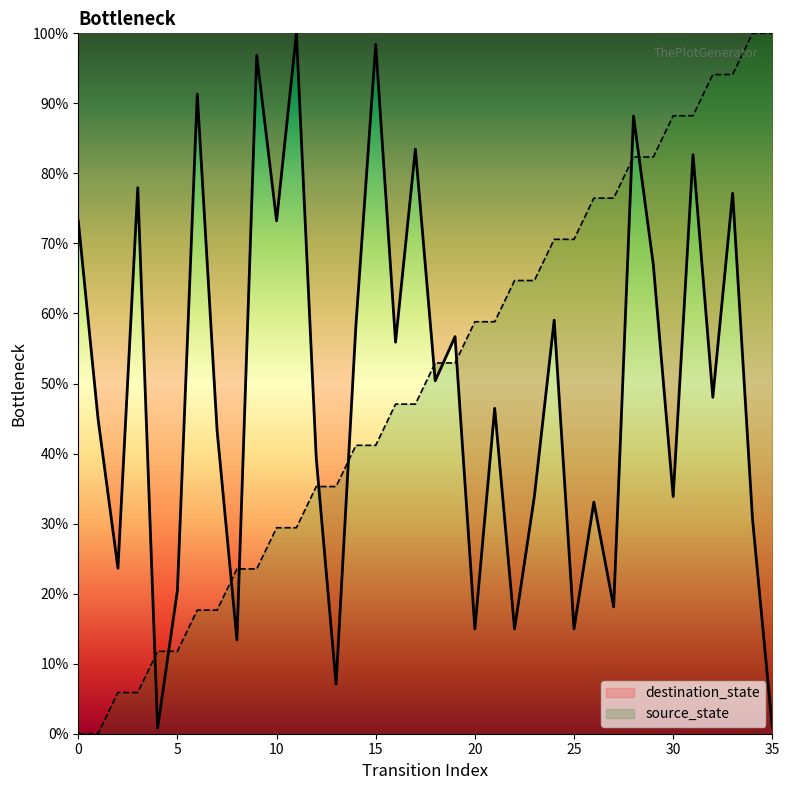

Reading left to right, extract all data points from this chart.

source_state: 0=0.0	1=0.0	2=5.9	3=5.9	4=11.8	5=11.8	6=17.6	7=17.6	8=23.5	9=23.5	10=29.4	11=29.4	12=35.3	13=35.3	14=41.2	15=41.2	16=47.1	17=47.1	18=52.9	19=52.9	20=58.8	21=58.8	22=64.7	23=64.7	24=70.6	25=70.6	26=76.5	27=76.5	28=82.4	29=82.4	30=88.2	31=88.2	32=94.1	33=94.1	34=100.0	35=100.0
destination_state: 0=73.2	1=44.9	2=23.6	3=78.0	4=0.8	5=20.5	6=91.3	7=43.3	8=13.4	9=96.9	10=73.2	11=100.0	12=39.4	13=7.1	14=58.3	15=98.4	16=55.9	17=83.5	18=50.4	19=56.7	20=15.0	21=46.5	22=15.0	23=33.9	24=59.1	25=15.0	26=33.1	27=18.1	28=88.2	29=66.9	30=33.9	31=82.7	32=48.0	33=77.2	34=30.7	35=0.8